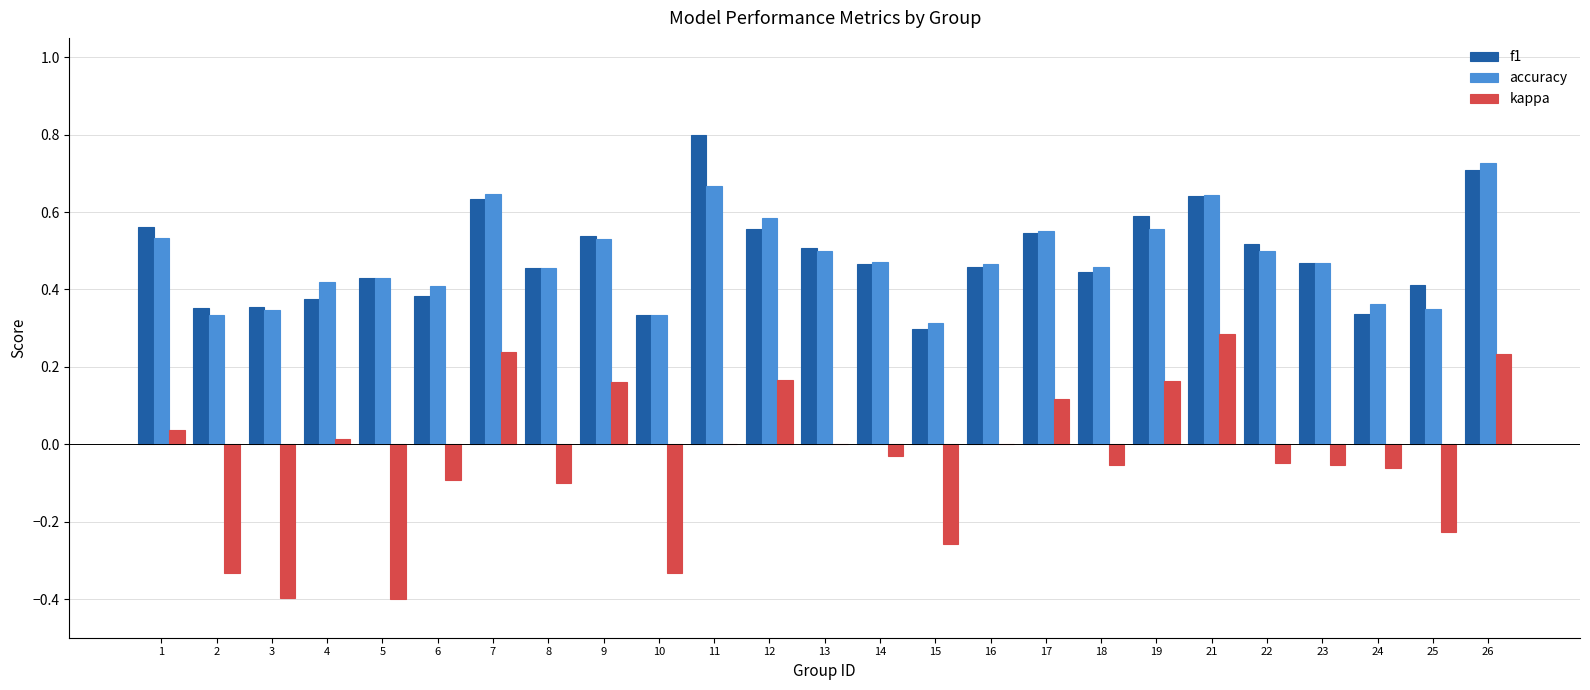

Is the value of f1 at 8 greater than the value of kappa at 12?

Yes